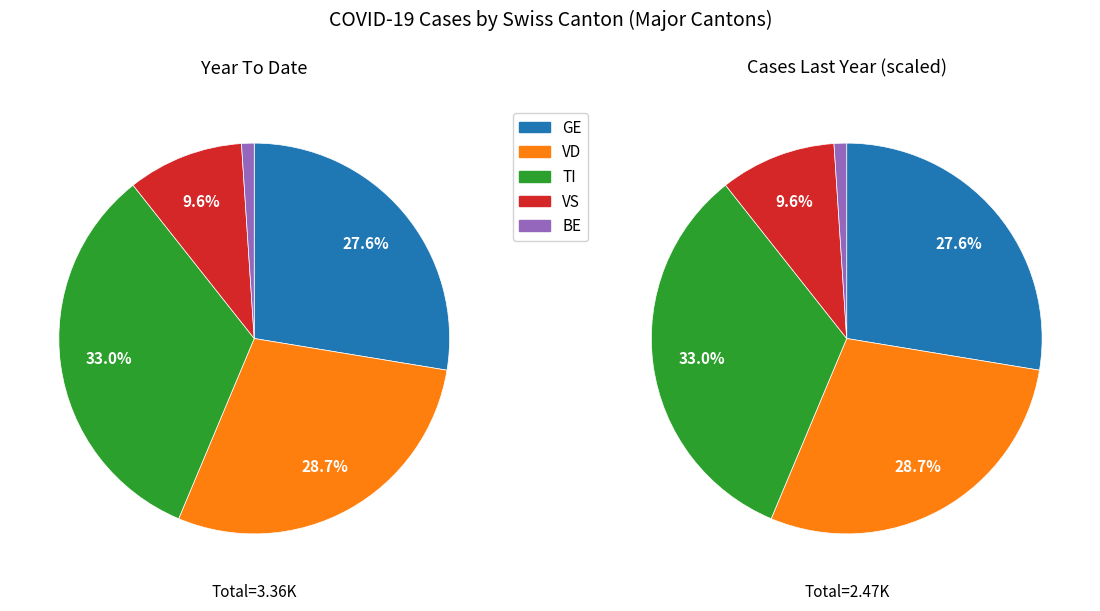

What portion of the pie excludes 9?

100.0%